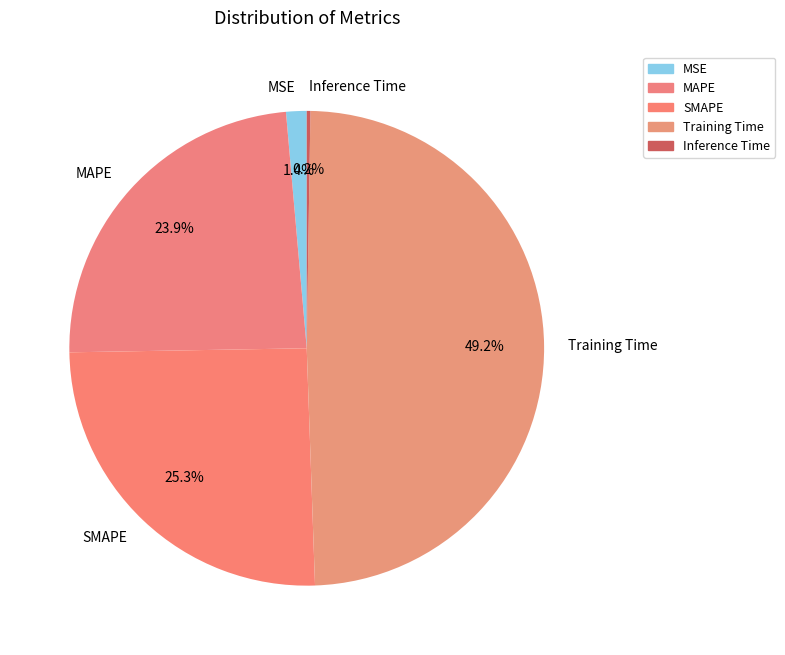

The MAPE slice represents 24% of the pie. True or false?

True